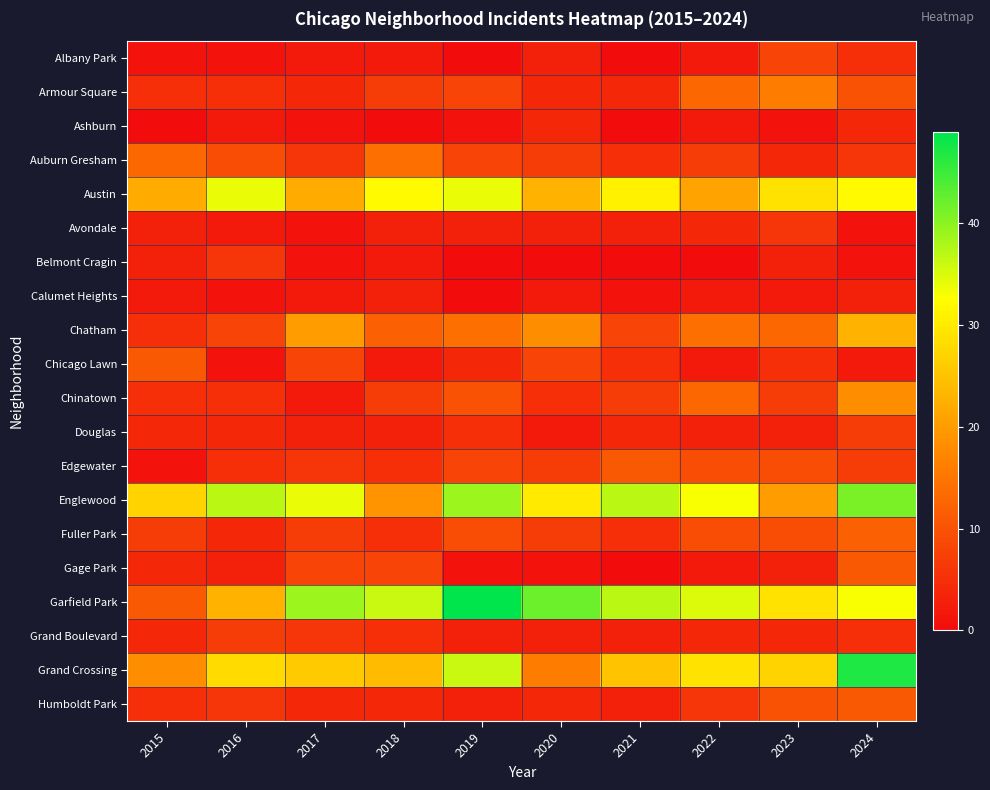

Reading left to right, list all the values displayed in this chart.

Albany Park: 2015=1	2016=1	2017=2	2018=2	2019=0	2020=3	2021=0	2022=2	2023=8	2024=5
Armour Square: 2015=5	2016=5	2017=4	2018=7	2019=8	2020=4	2021=4	2022=13	2023=16	2024=10
Ashburn: 2015=0	2016=2	2017=1	2018=0	2019=1	2020=4	2021=0	2022=2	2023=1	2024=4
Auburn Gresham: 2015=13	2016=9	2017=6	2018=14	2019=8	2020=7	2021=5	2022=7	2023=4	2024=6
Austin: 2015=22	2016=34	2017=22	2018=32	2019=34	2020=23	2021=31	2022=21	2023=29	2024=32
Avondale: 2015=3	2016=2	2017=1	2018=3	2019=3	2020=3	2021=3	2022=4	2023=6	2024=1
Belmont Cragin: 2015=3	2016=6	2017=1	2018=2	2019=0	2020=0	2021=0	2022=0	2023=3	2024=1
Calumet Heights: 2015=2	2016=1	2017=2	2018=3	2019=0	2020=2	2021=1	2022=2	2023=2	2024=3
Chatham: 2015=5	2016=8	2017=20	2018=12	2019=14	2020=18	2021=8	2022=14	2023=13	2024=23
Chicago Lawn: 2015=11	2016=1	2017=8	2018=2	2019=4	2020=8	2021=5	2022=2	2023=5	2024=2
Chinatown: 2015=5	2016=5	2017=2	2018=7	2019=10	2020=5	2021=7	2022=13	2023=7	2024=18
Douglas: 2015=4	2016=4	2017=3	2018=3	2019=5	2020=2	2021=4	2022=3	2023=3	2024=7
Edgewater: 2015=1	2016=5	2017=6	2018=5	2019=8	2020=7	2021=11	2022=9	2023=9	2024=7
Englewood: 2015=27	2016=37	2017=34	2018=19	2019=39	2020=30	2021=37	2022=33	2023=20	2024=41
Fuller Park: 2015=7	2016=4	2017=7	2018=5	2019=9	2020=7	2021=5	2022=9	2023=9	2024=12
Gage Park: 2015=4	2016=3	2017=8	2018=8	2019=1	2020=1	2021=0	2022=2	2023=3	2024=11
Garfield Park: 2015=11	2016=23	2017=39	2018=36	2019=49	2020=42	2021=37	2022=35	2023=29	2024=33
Grand Boulevard: 2015=4	2016=7	2017=6	2018=5	2019=3	2020=3	2021=3	2022=4	2023=4	2024=5
Grand Crossing: 2015=18	2016=28	2017=26	2018=24	2019=36	2020=16	2021=25	2022=29	2023=27	2024=47
Humboldt Park: 2015=5	2016=6	2017=4	2018=4	2019=3	2020=4	2021=3	2022=6	2023=10	2024=11